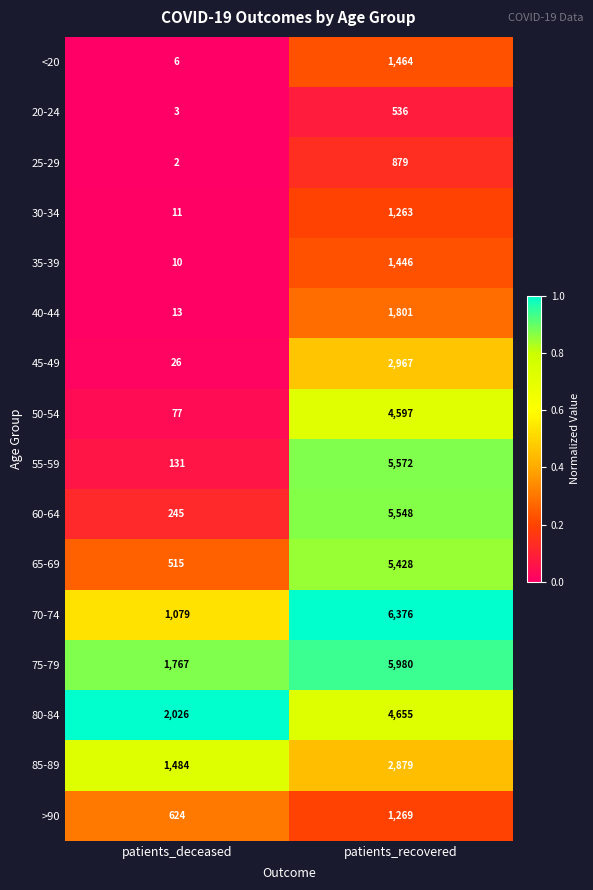

What is the minimum value for 65-69?

515